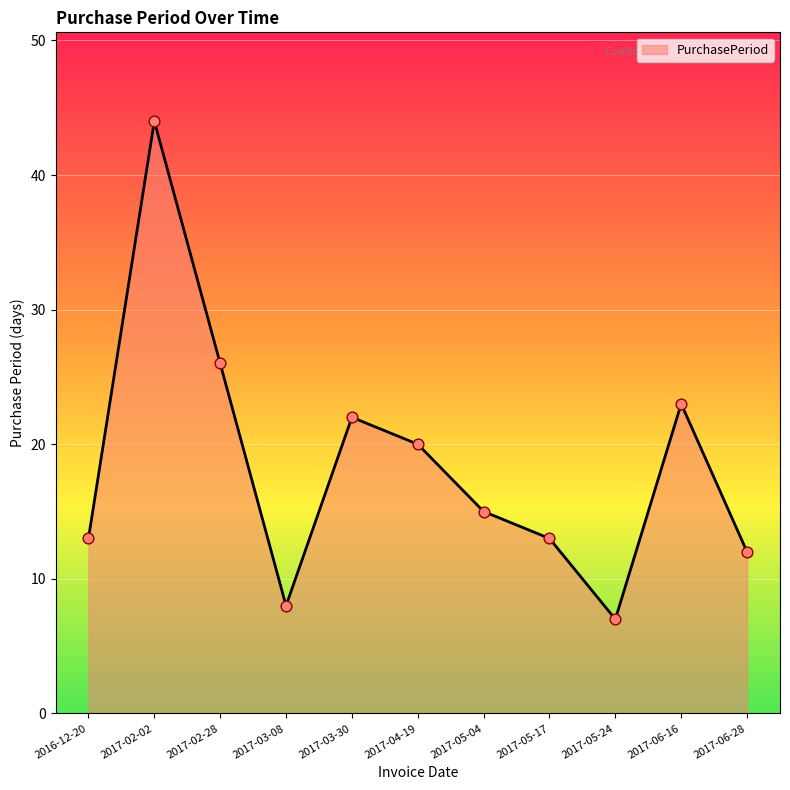

What is the ratio of the value at 2017-03-30 to the value at 2017-02-28?

0.8